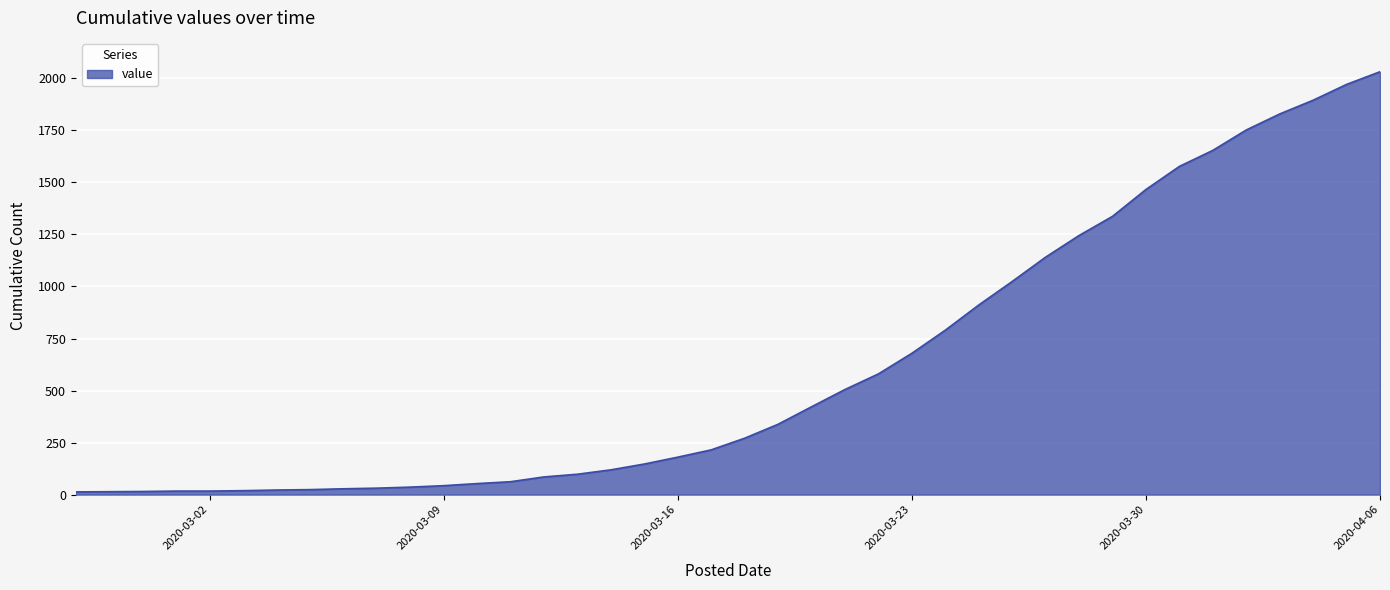

What is the greatest value displayed?

2032